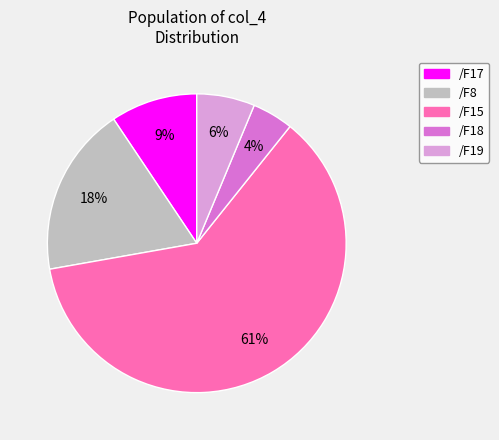

What is the largest slice in the pie chart?

/F15